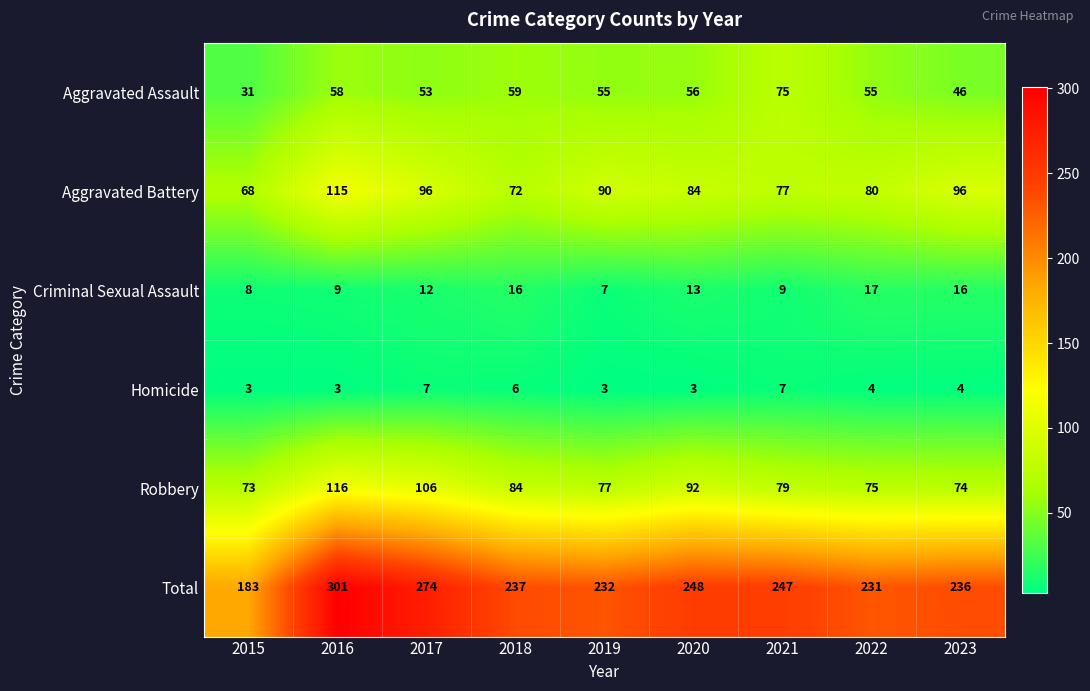

What is the lowest value of the Criminal Sexual Assault series?

7